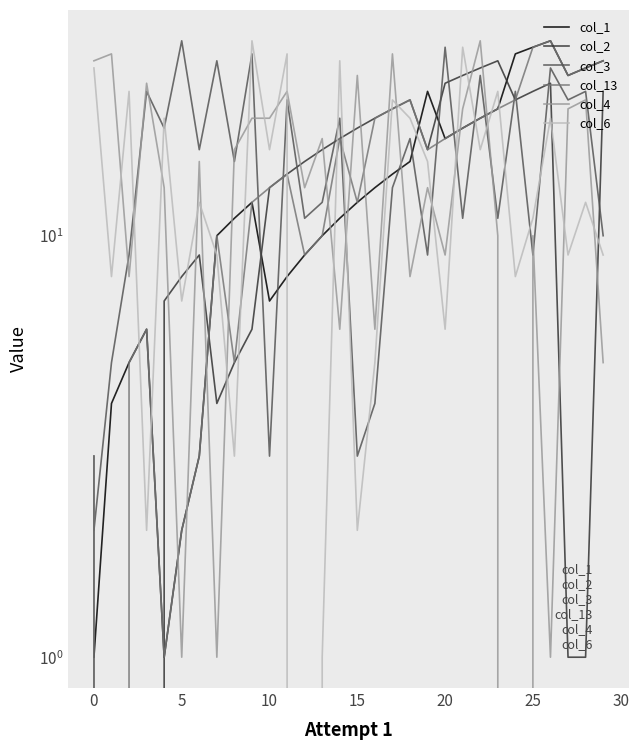

What is the difference between the col_2 values at 18 and 10?

8